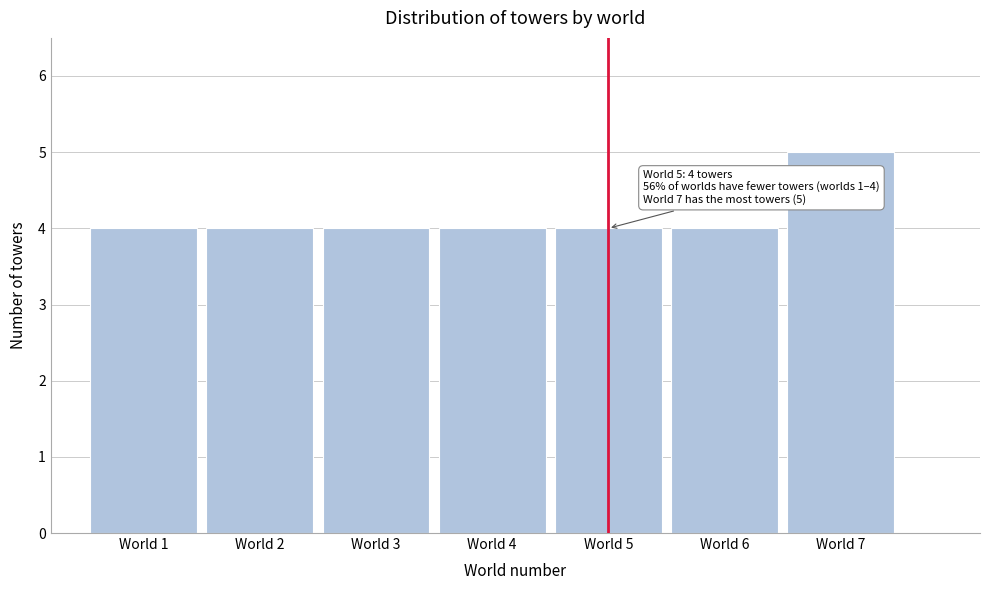

Which range on the x-axis has the tallest bar?

6.5 to 7.5